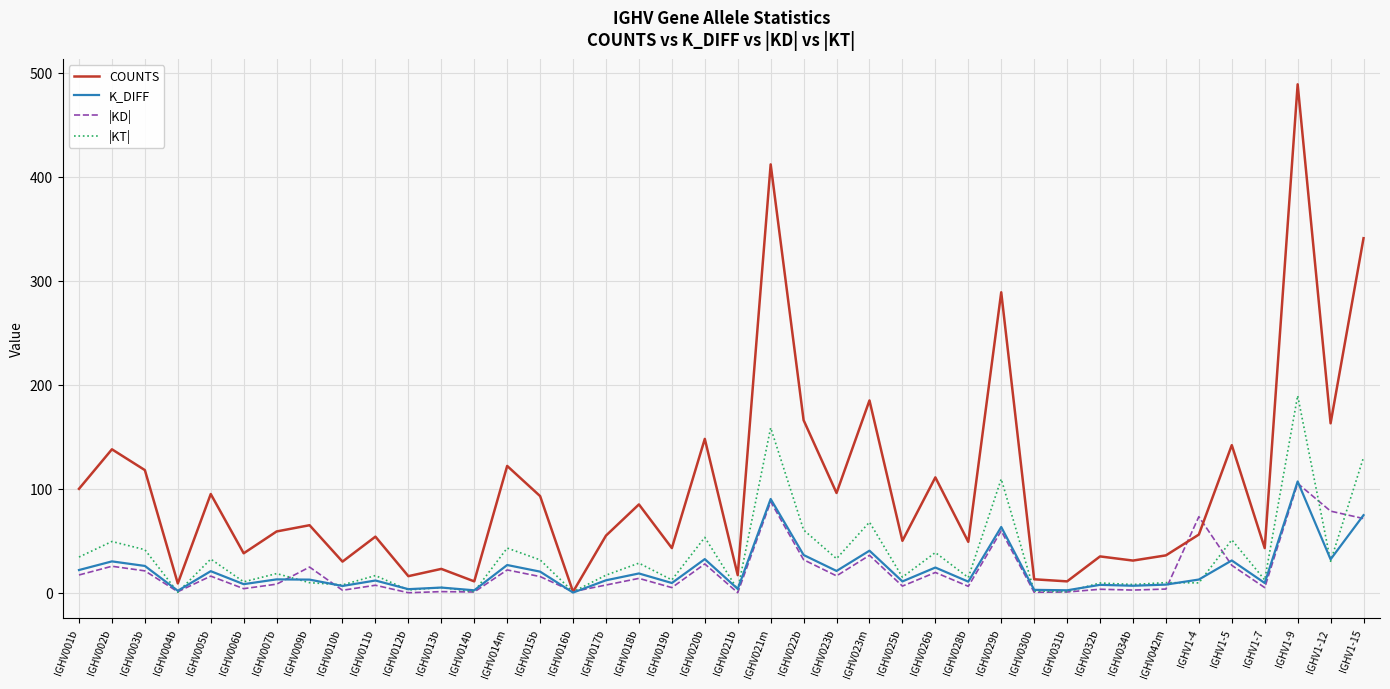

What is the sum of all COUNTS values?

4038.0